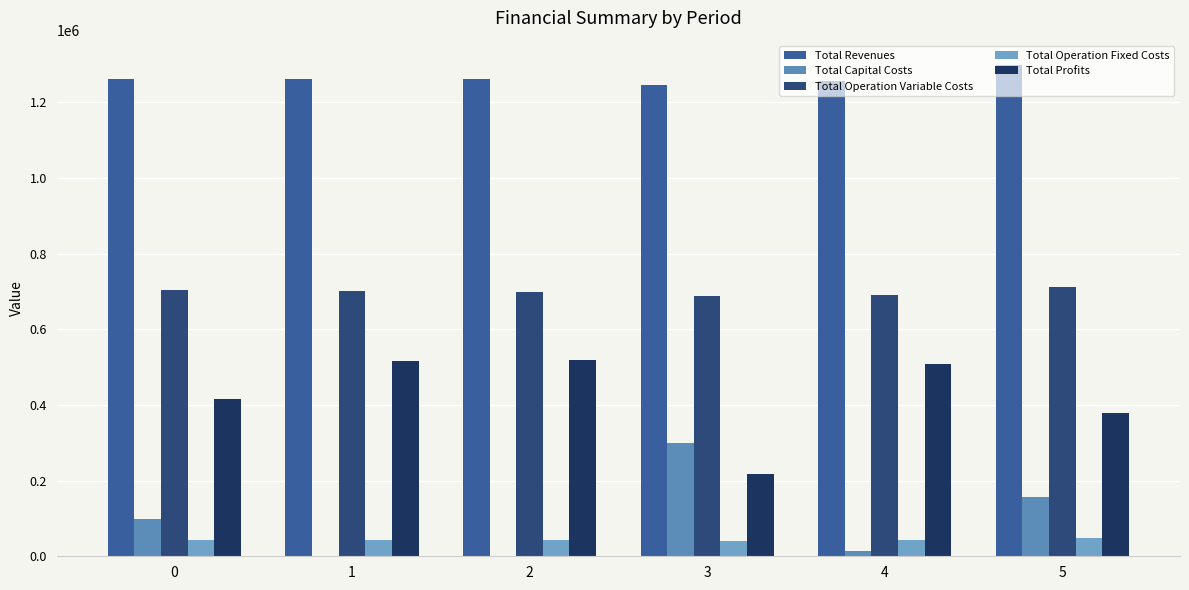

Count the number of data series in this chart.

5